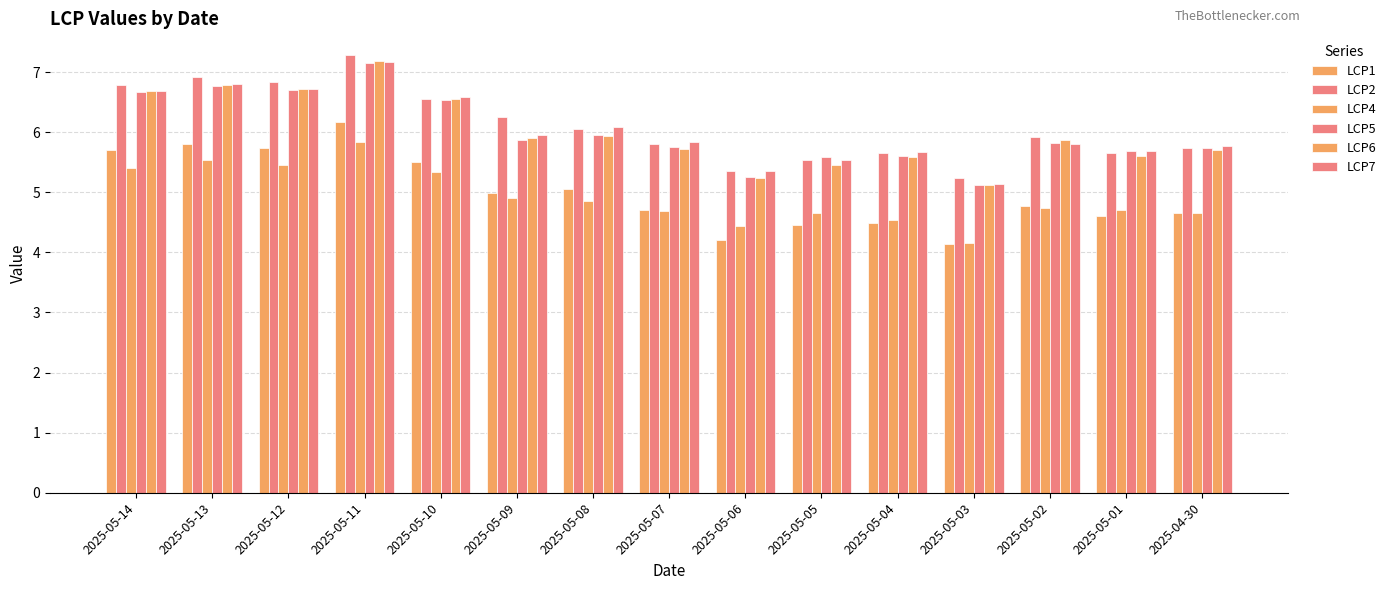

How many bars are there in total?

90